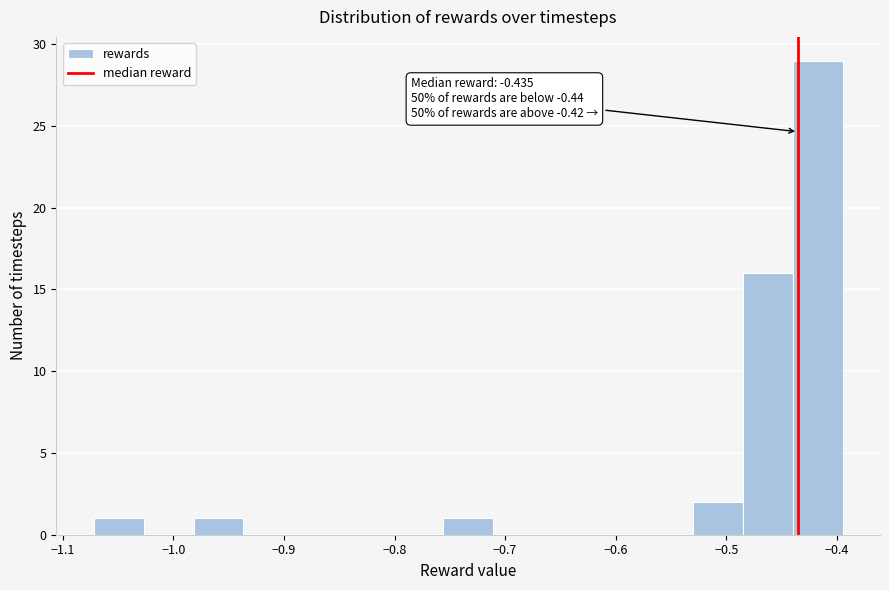

Which range on the x-axis has the tallest bar?

-0.44 to -0.39